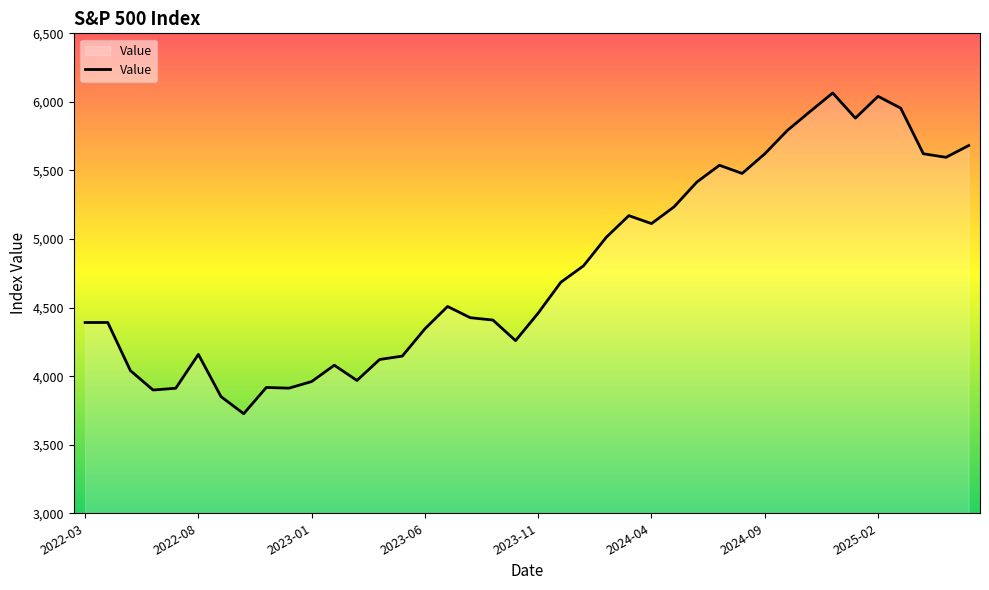

How many lines are shown in the chart?

1